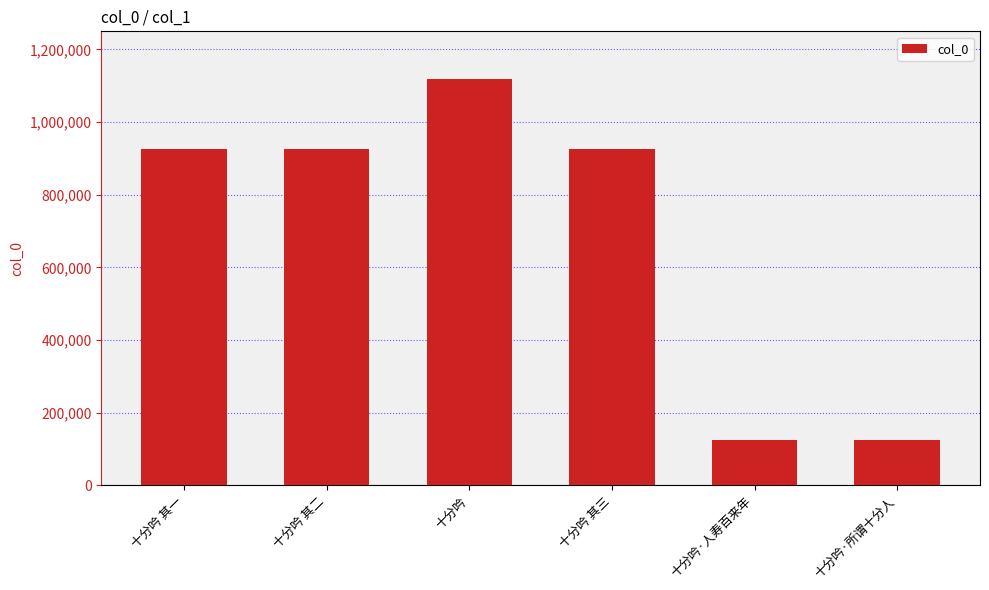

The value at 十分吟 is 1117477. True or false?

True